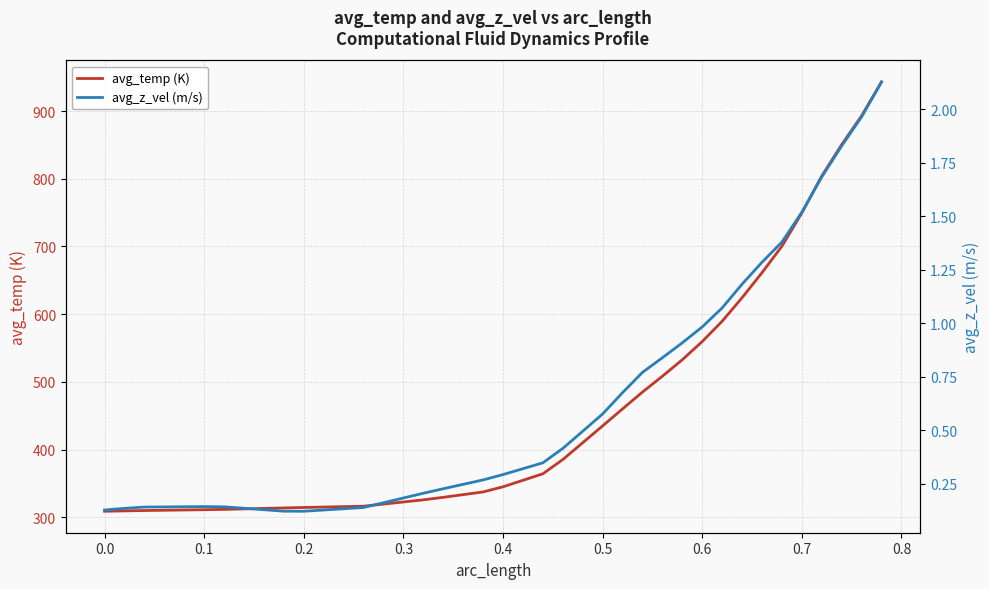

The value of avg_temp (K) at 0.3 is 214.3. True or false?

False